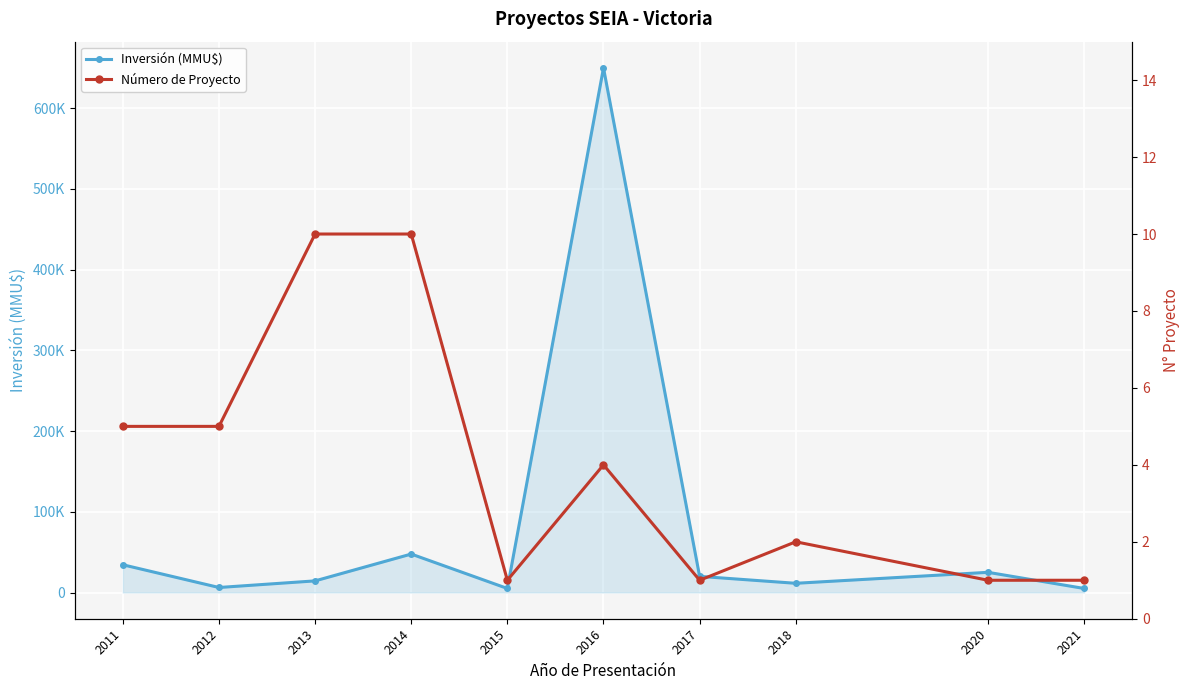

At how many categories does at least one series exceed 35704?

2